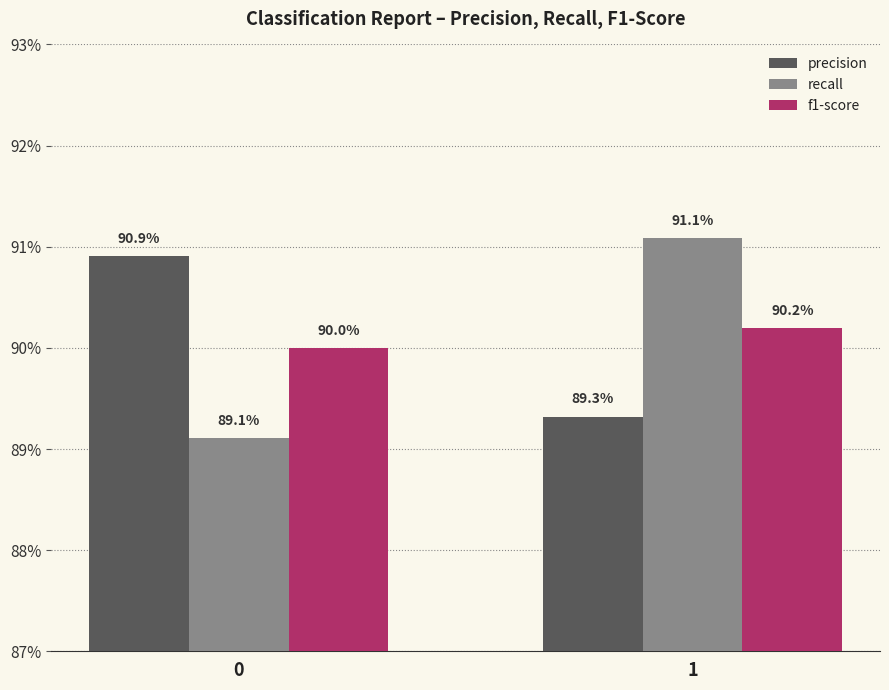

What are all the series names shown in the legend?

precision, recall, f1-score